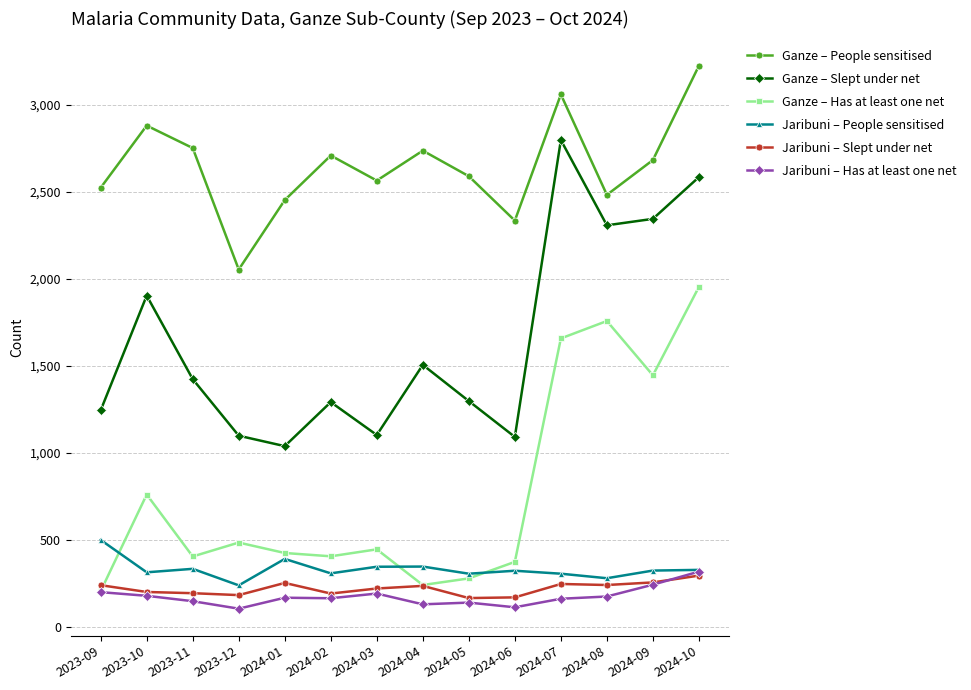

What is the minimum value shown in the chart?

106